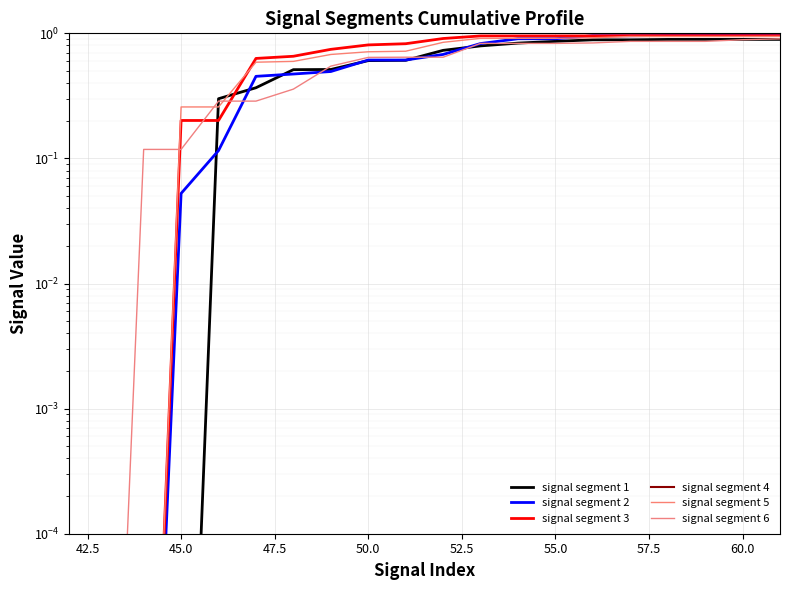

List the series in order of their peak value, highest first.

signal segment 2, signal segment 3, signal segment 5, signal segment 6, signal segment 1, signal segment 4